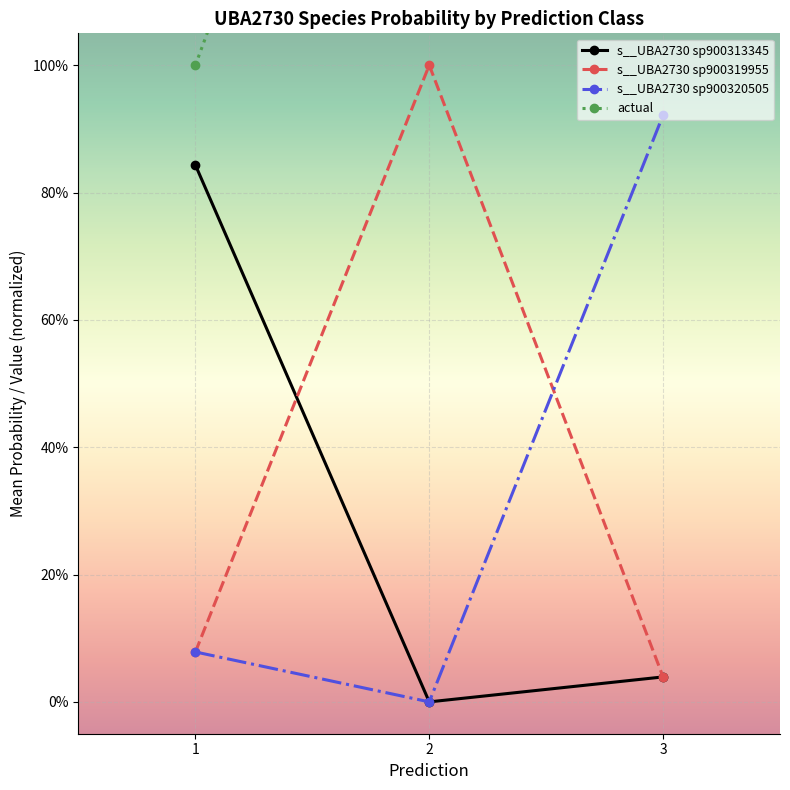

Between 1 and 3, which series saw the biggest shift?

actual